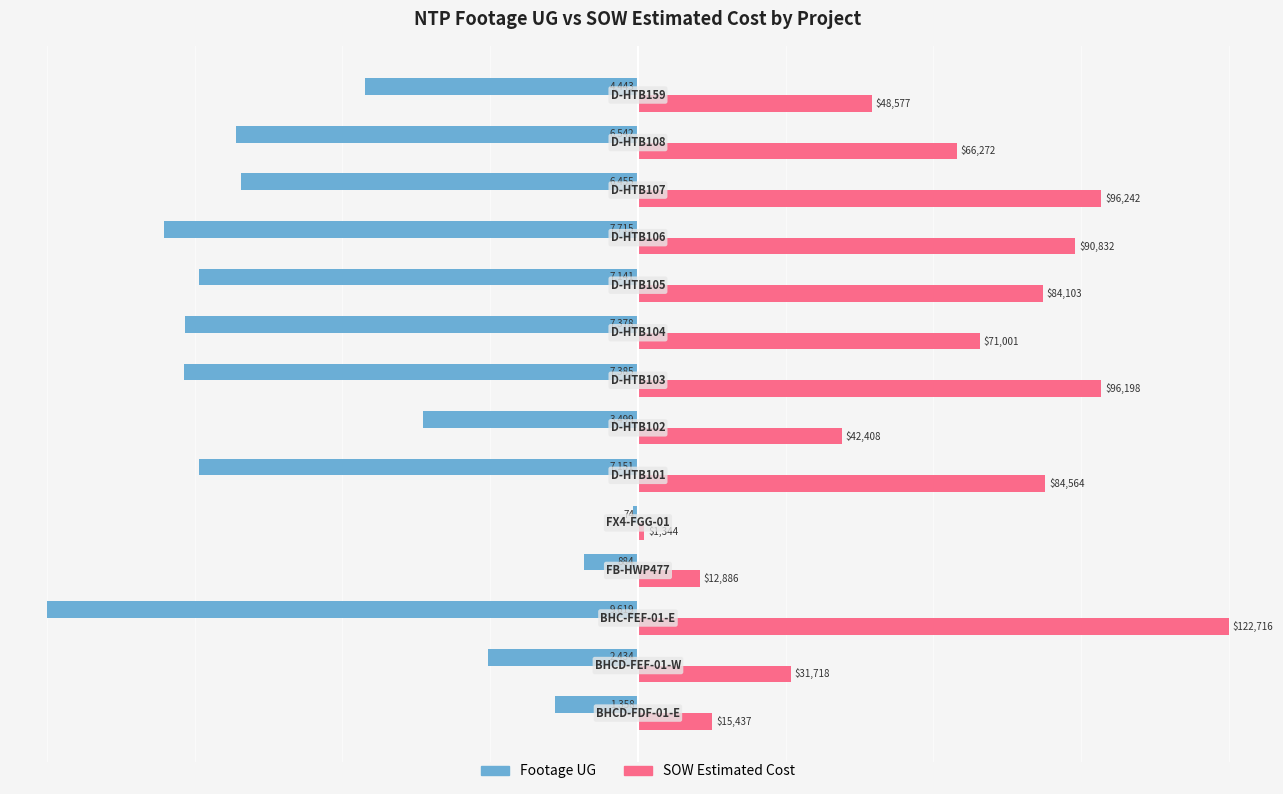

What are all the series names shown in the legend?

Footage UG, SOW Estimated Cost